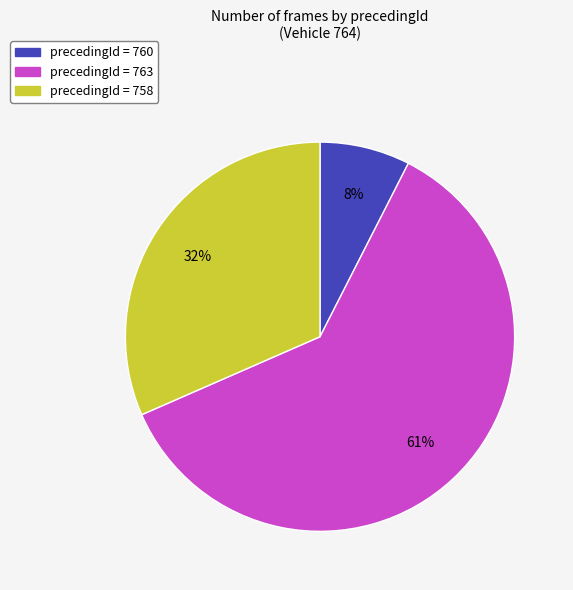

How many segments does this pie chart have?

3